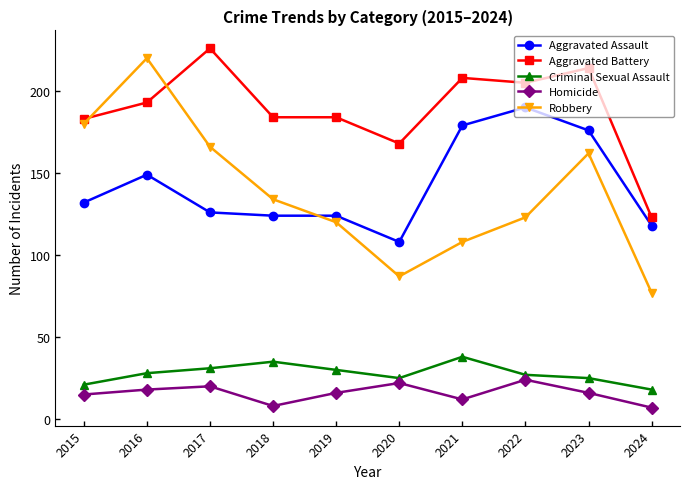

Where is the first local maximum for Criminal Sexual Assault?

2018